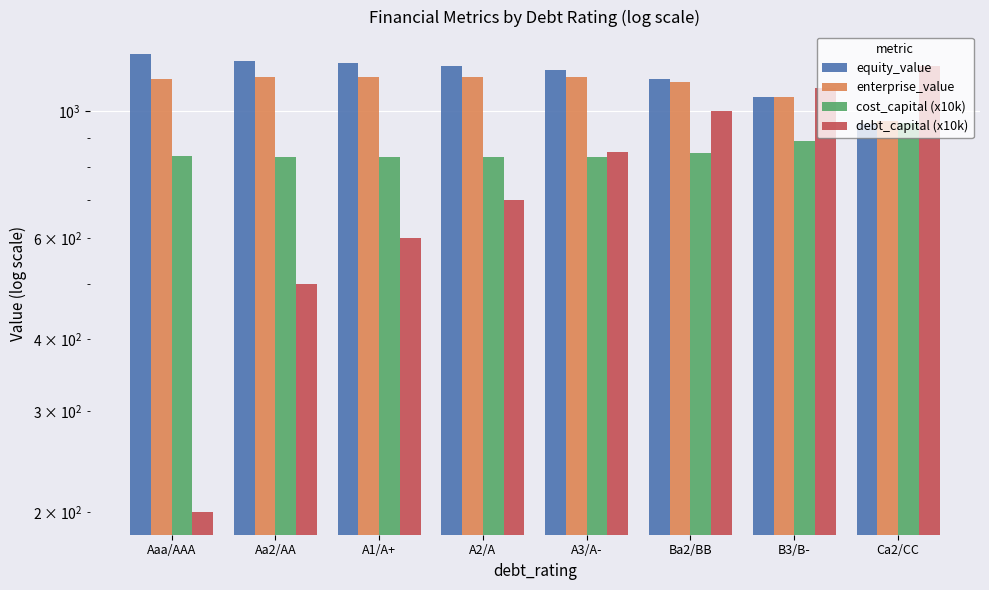

Is the value of cost_capital (x10k) at Aaa/AAA greater than the value of debt_capital (x10k) at Ca2/CC?

No